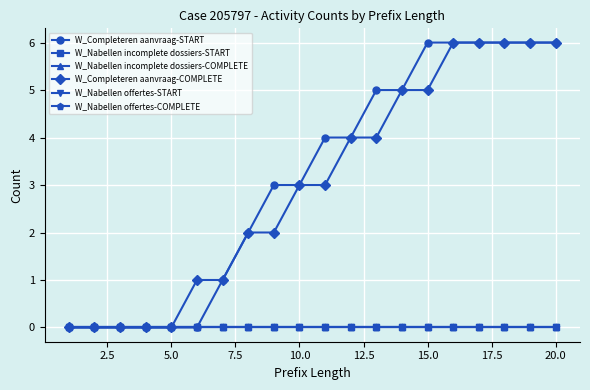

Does the chart have visible grid lines?

Yes